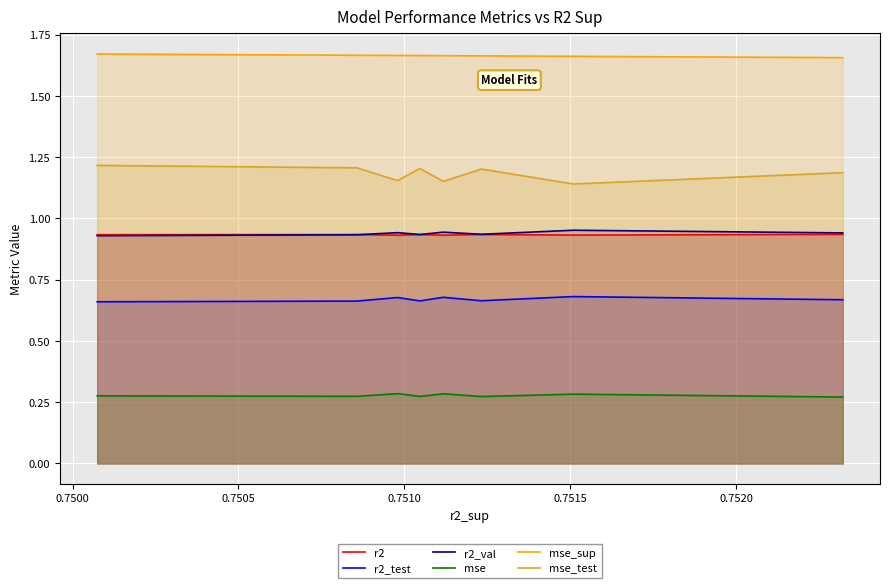

What is the highest value of the mse series?

0.3